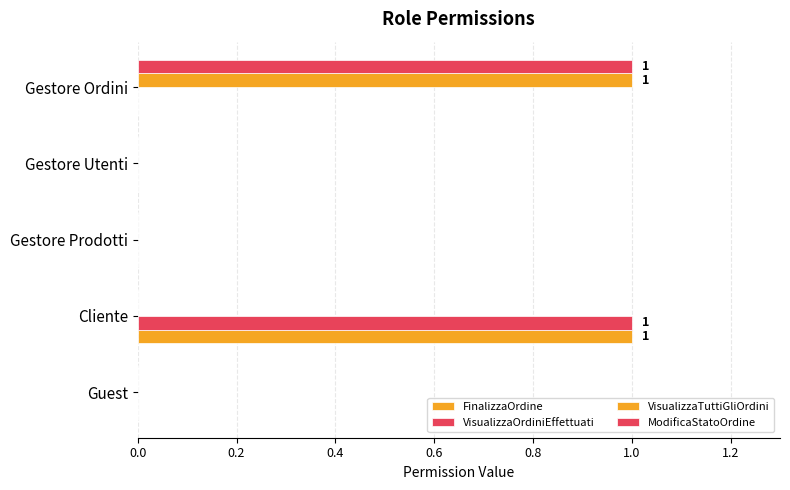

Reading right to left, extract all data points from this chart.

FinalizzaOrdine: 0	0	0	1	0
VisualizzaOrdiniEffettuati: 0	0	0	1	0
VisualizzaTuttiGliOrdini: 1	0	0	0	0
ModificaStatoOrdine: 1	0	0	0	0